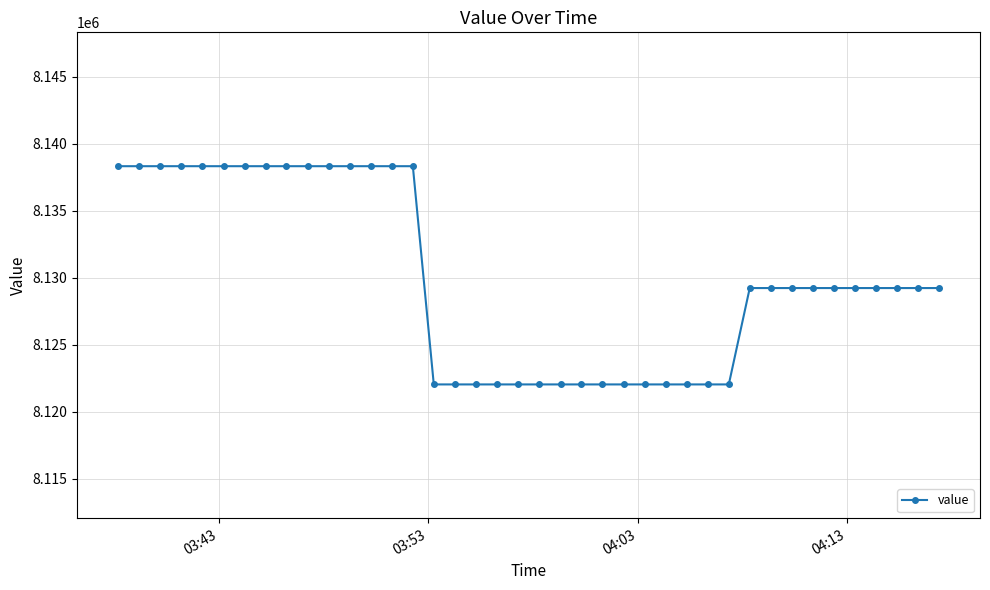

What is the value of the 4th point from the left?

8138331.3